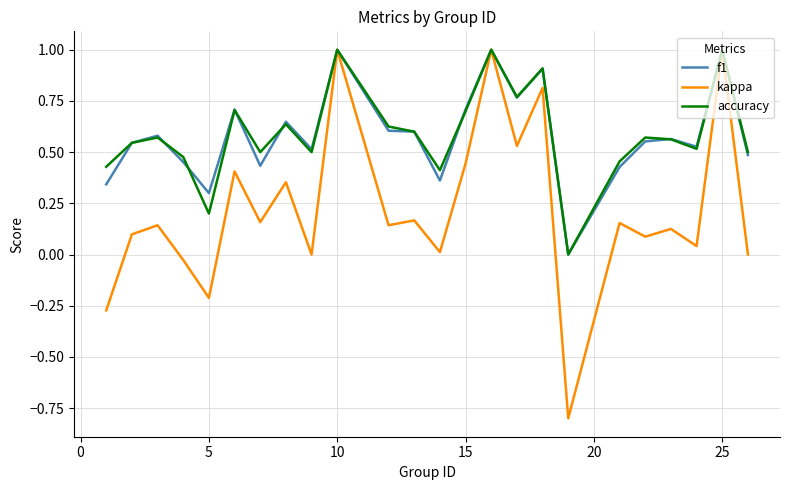

What is the lowest value of the kappa series?

-0.8